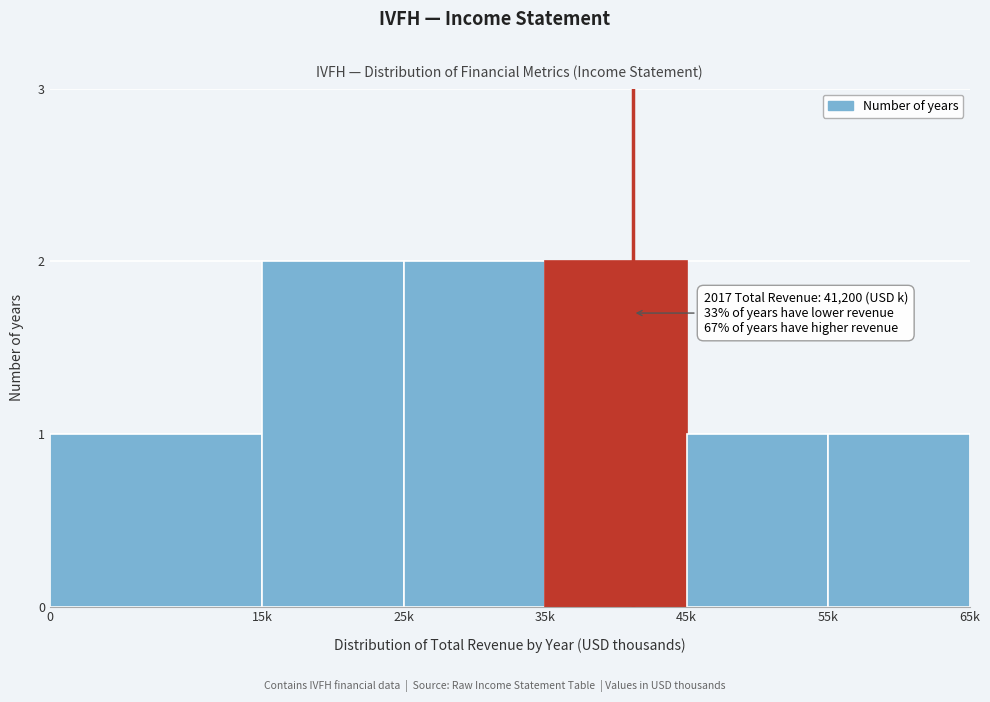

Reading right to left, transcribe all the data shown in this chart.

55k=1	45k=1	35k=2	25k=2	15k=2	0=1